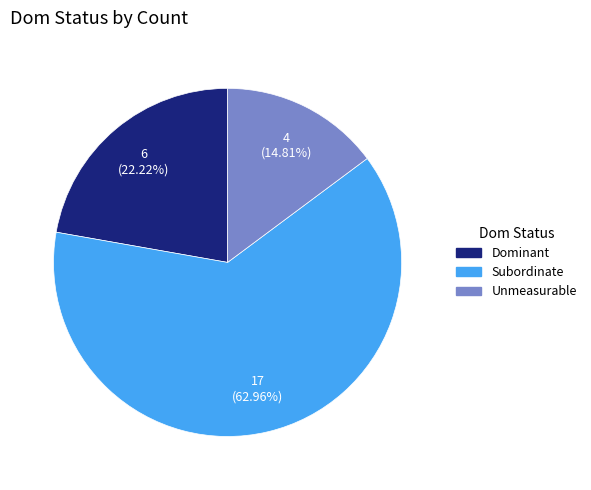

Which has a higher value, Subordinate or Unmeasurable?

Subordinate